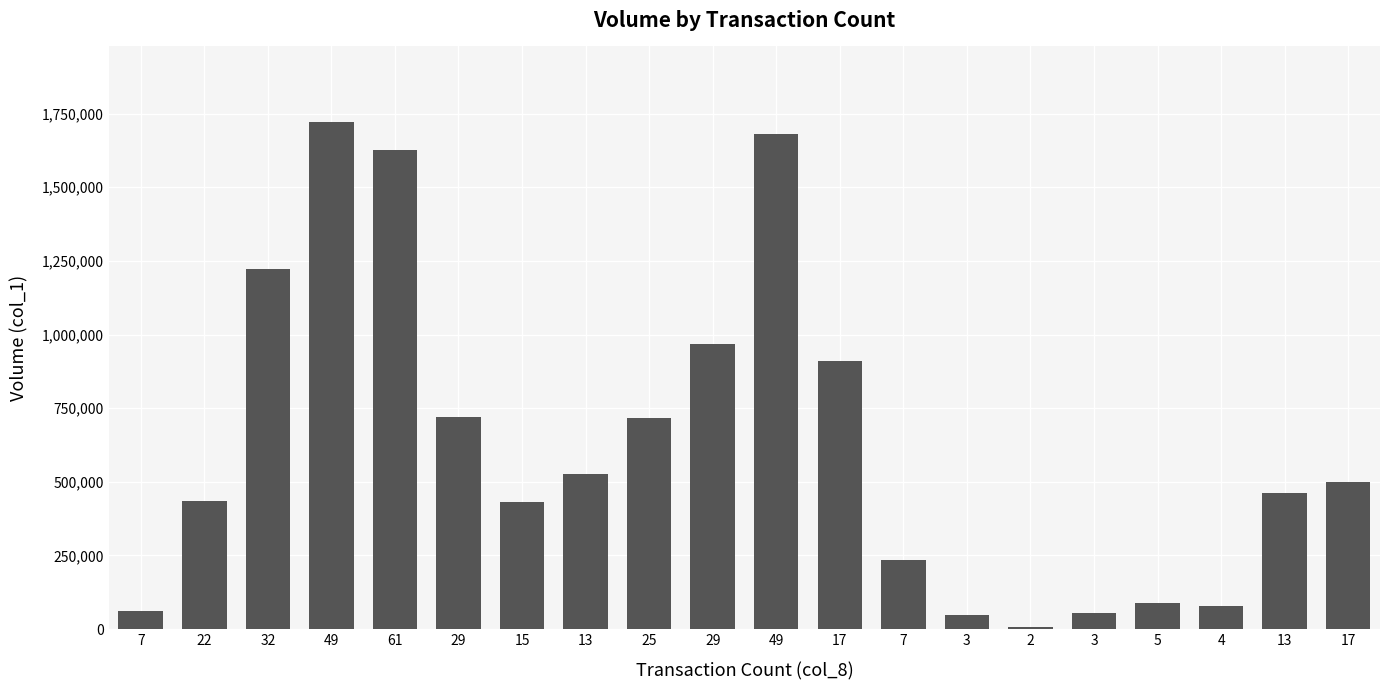

How many series are shown in this chart?

1